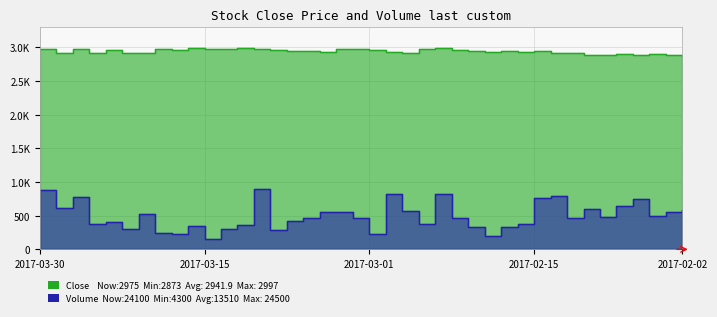

How many lines are shown in the chart?

2